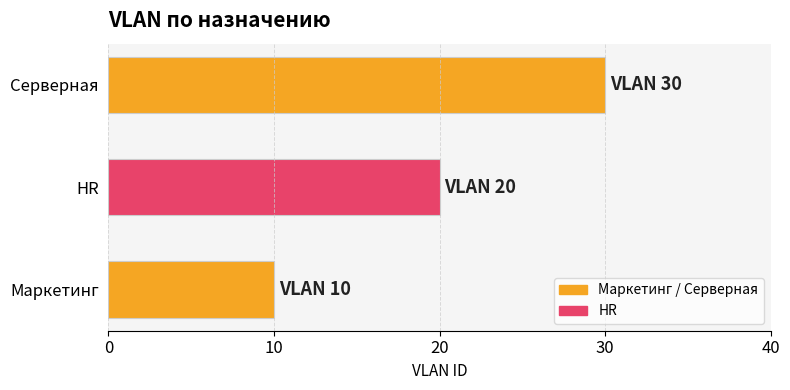

Reading top to bottom, list all the values displayed in this chart.

30	20	10